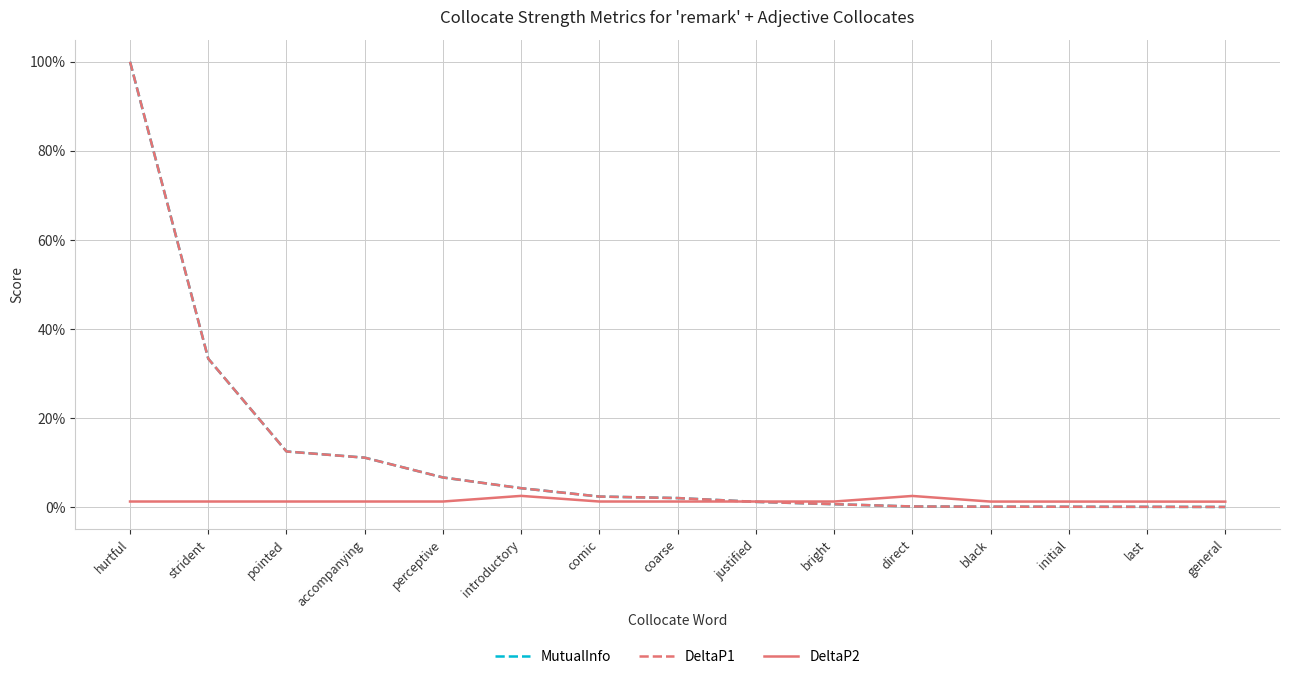

Is this an area chart (filled region under the line)?

No